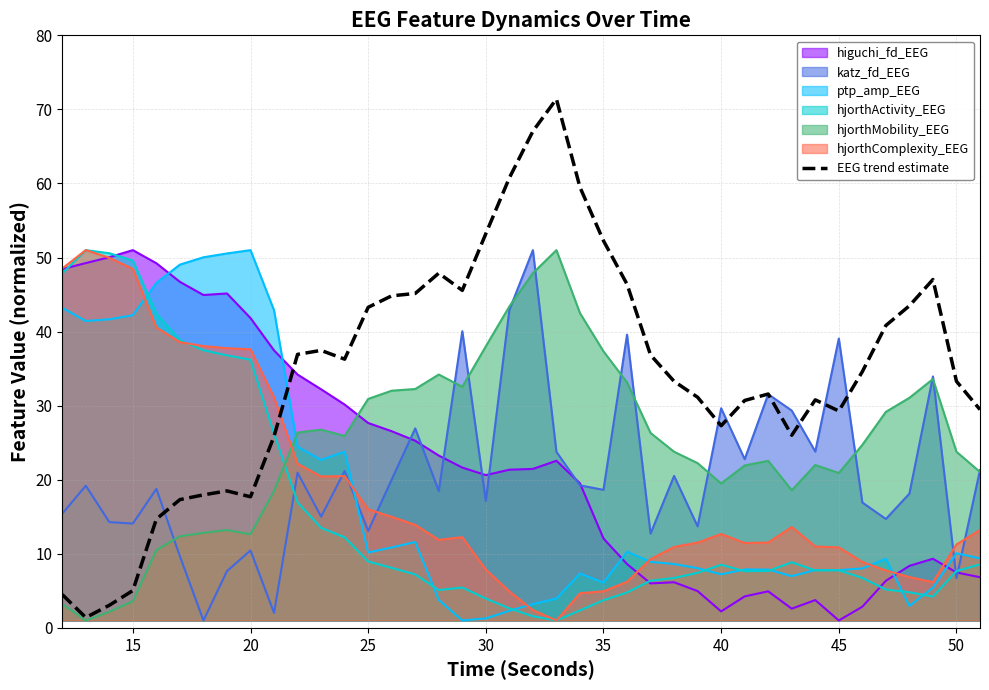

True or false: hjorthComplexity_EEG has a value of 37.6 at 20.

True